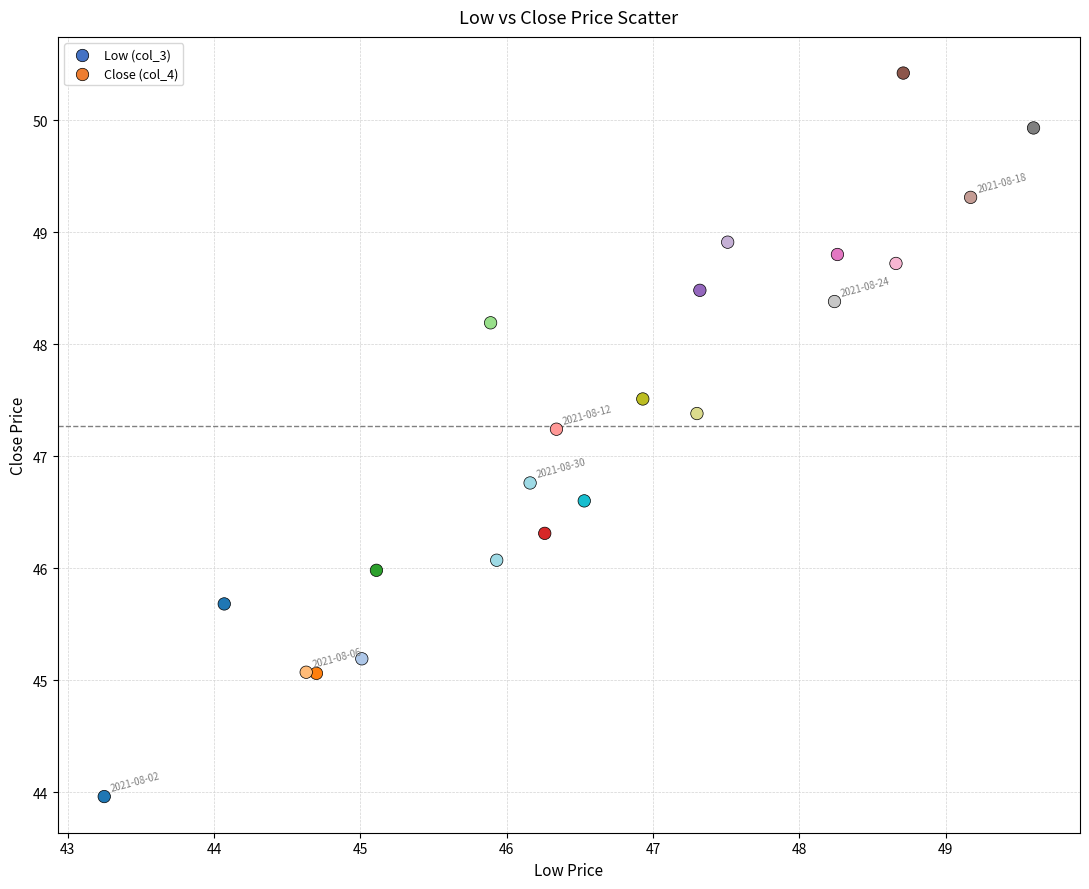

What is the range of X values (max minus min)?

6.4